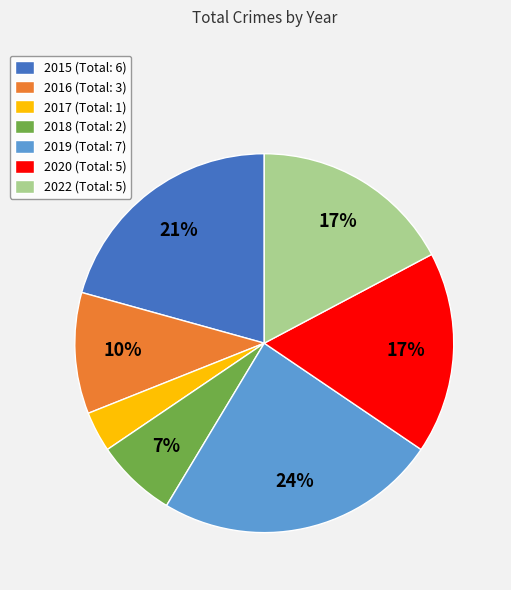

The 2017 slice represents 15% of the pie. True or false?

False